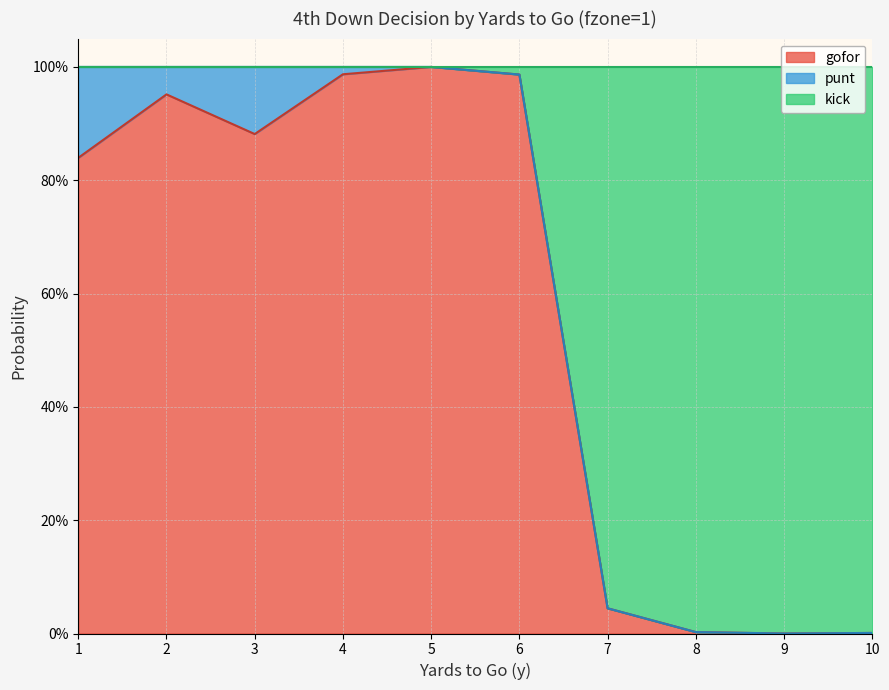

Which series has the widest spread of values?

gofor